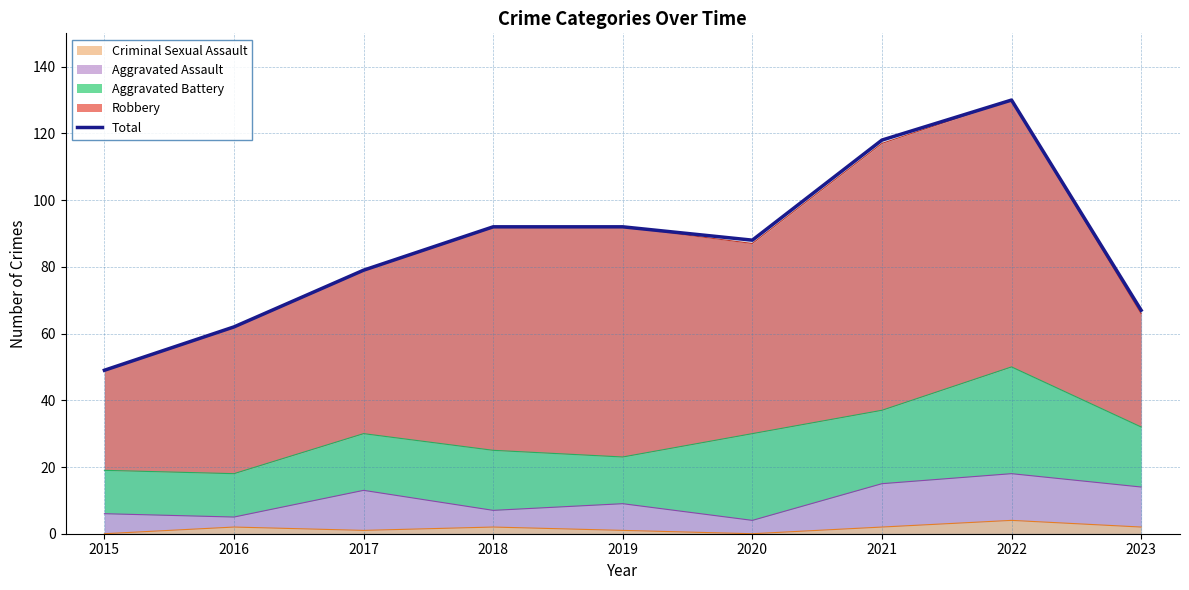

What is the difference between the second highest and second lowest values?

56